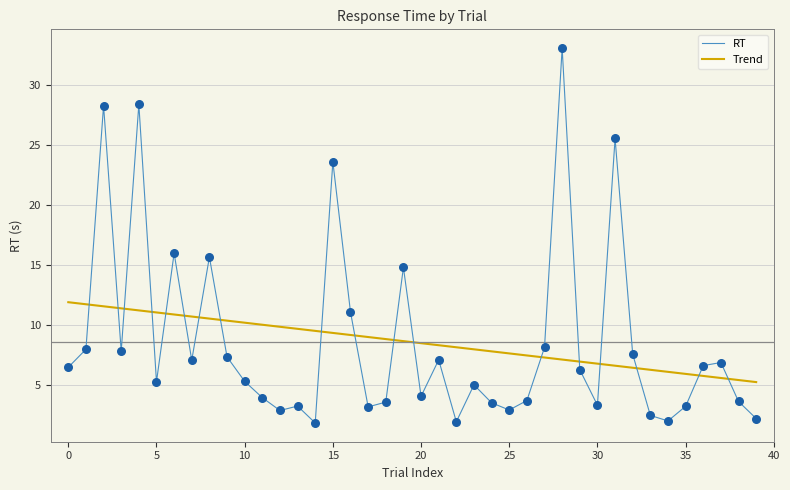

Which series has the largest range (max minus min)?

RT